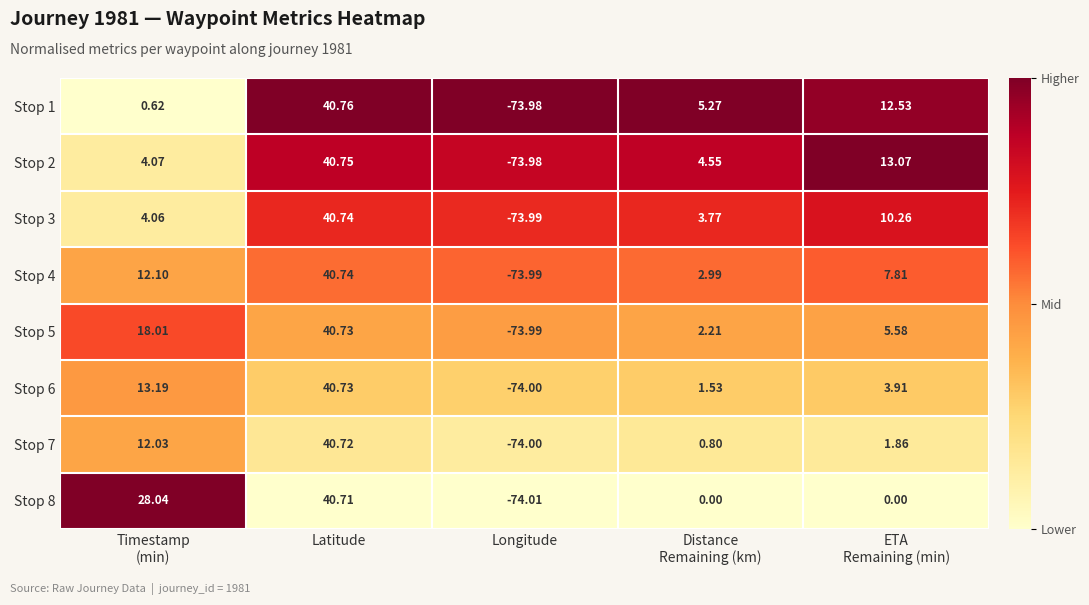

At which label does Stop 1 reach its peak?

Latitude